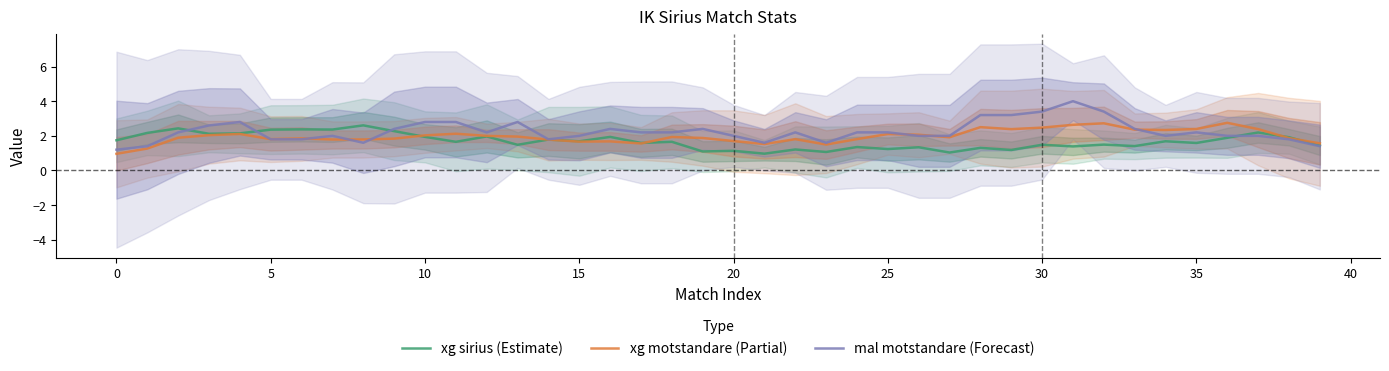

Which series ends up on top after the final intersection of xg motstandare (Partial) and xg sirius (Estimate)?

xg motstandare (Partial)